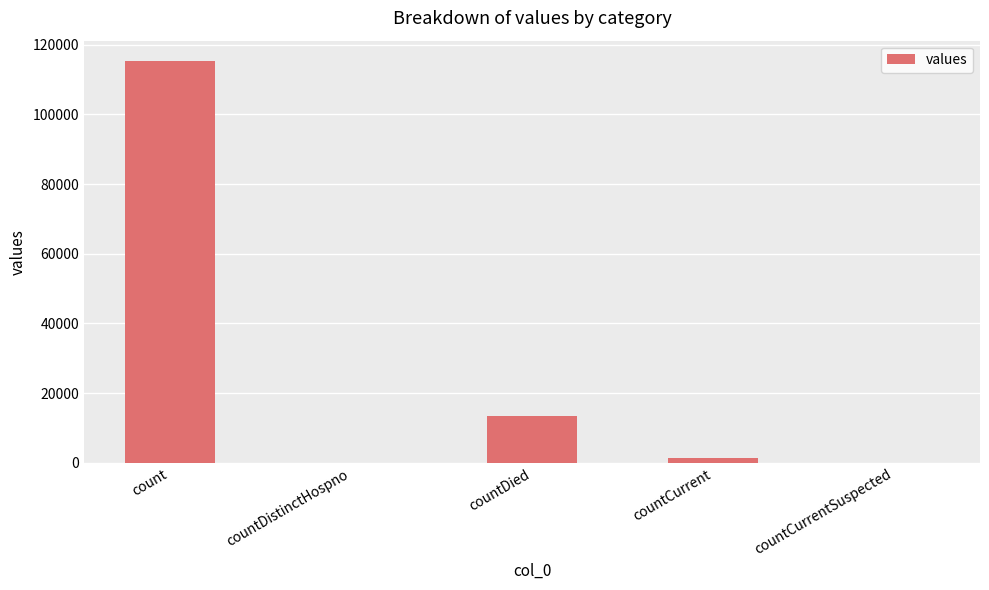

What is the maximum value shown in the chart?

115379